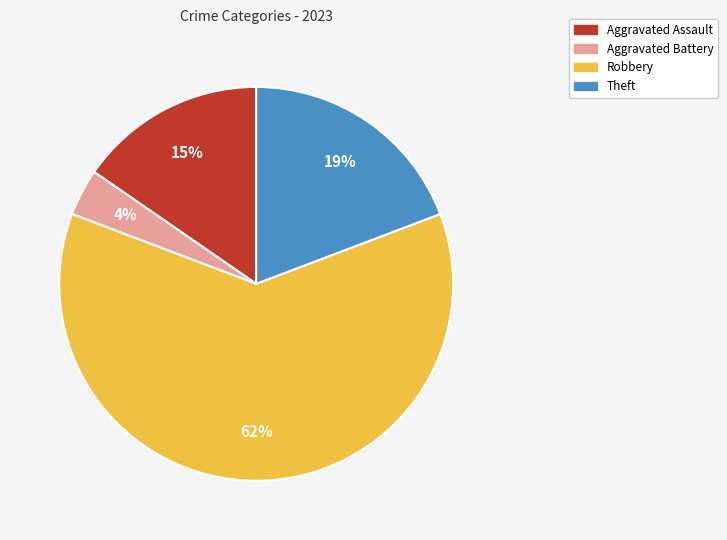

How many slices are in this pie chart?

4